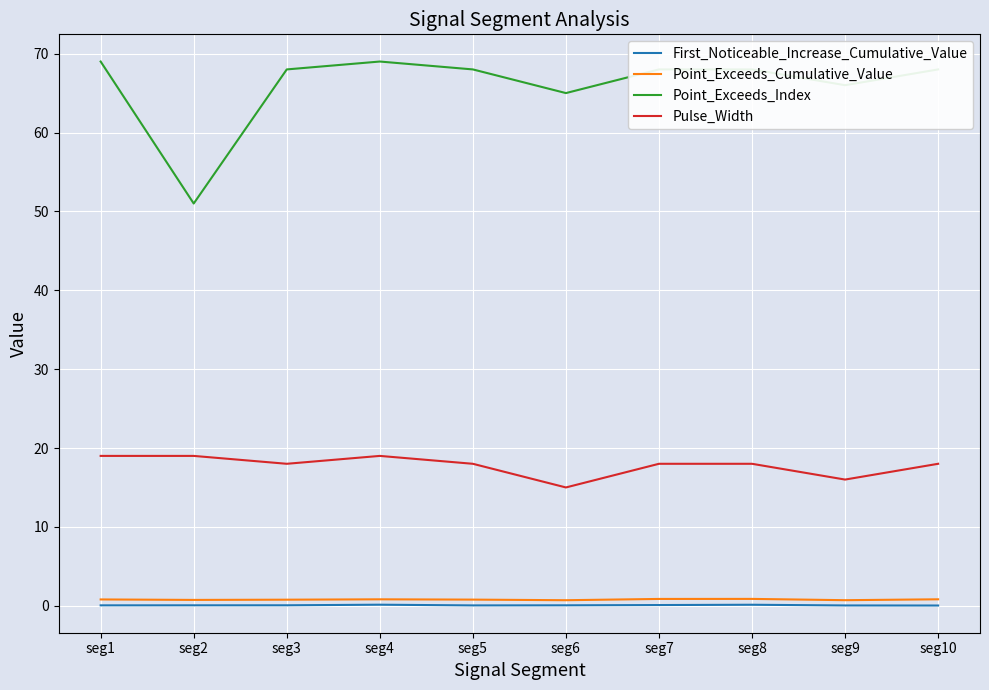

What is the difference between the highest and lowest values at seg5?

68.0